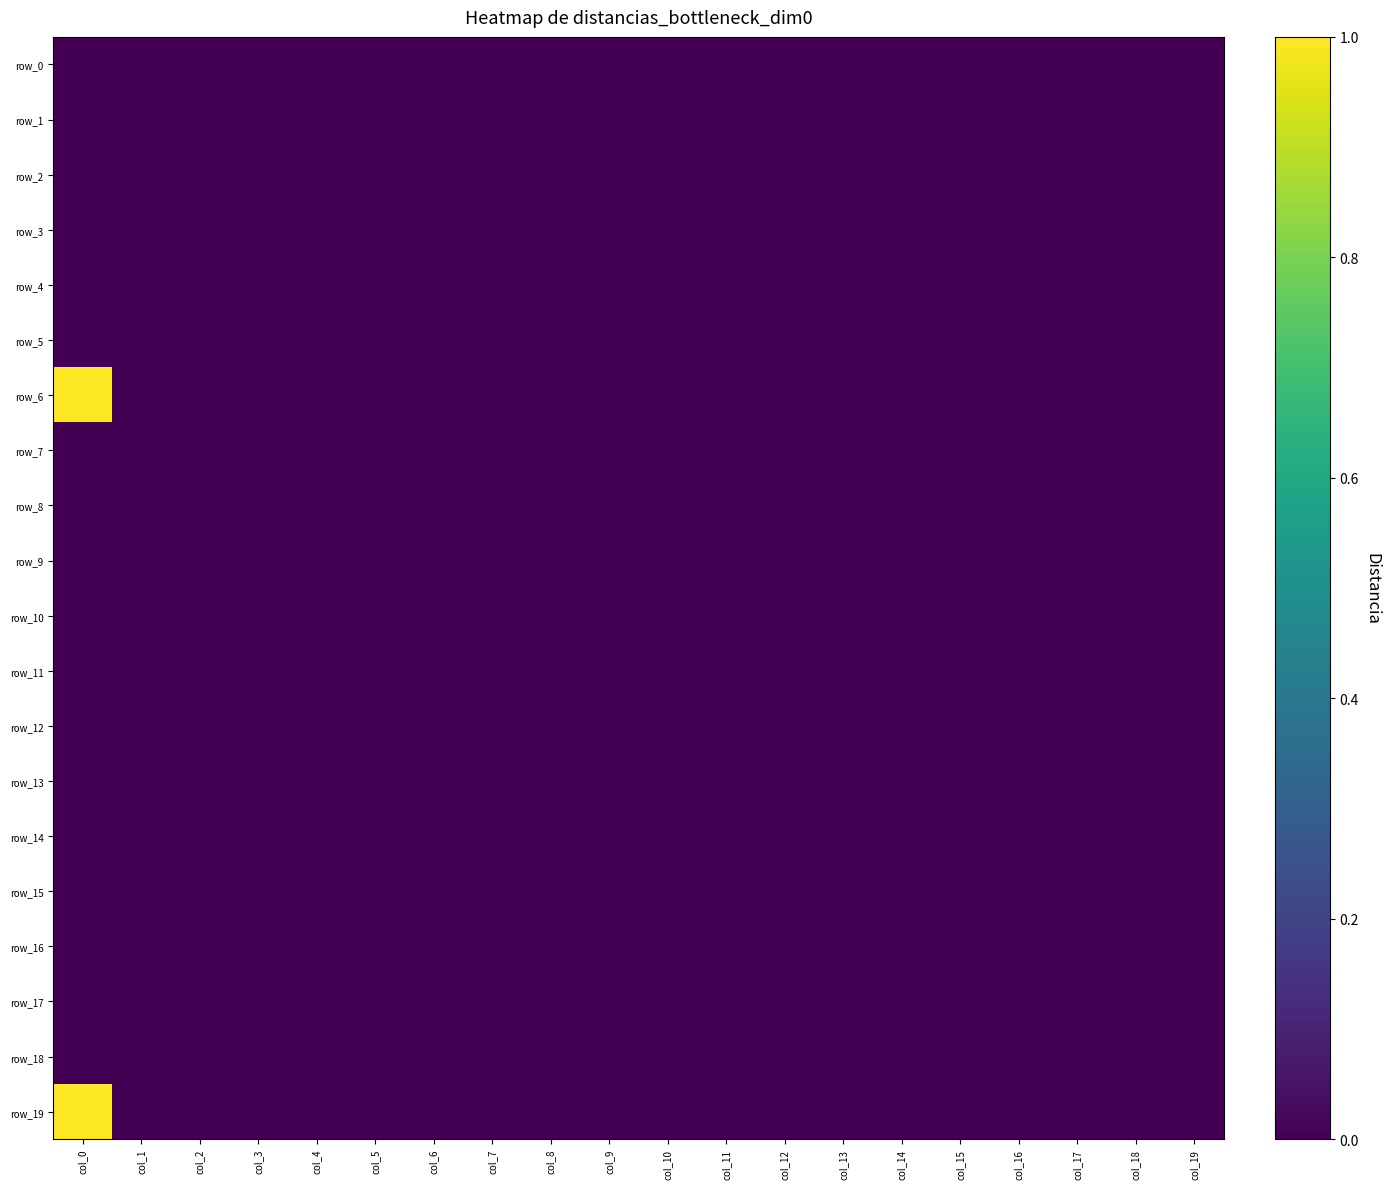

At col_2, list the series in order from largest to smallest.

row_0, row_1, row_2, row_3, row_4, row_5, row_6, row_7, row_8, row_9, row_10, row_11, row_12, row_13, row_14, row_15, row_16, row_17, row_18, row_19